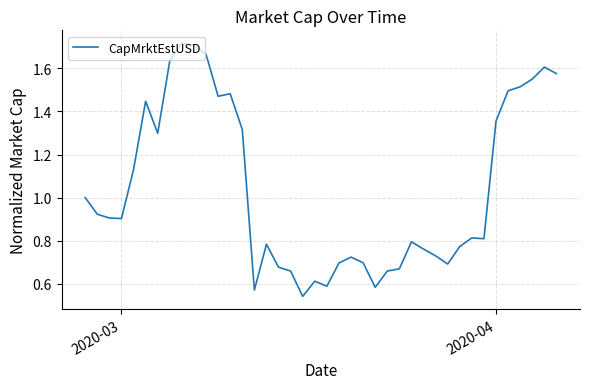

What is the difference between the maximum and minimum values?

1.2